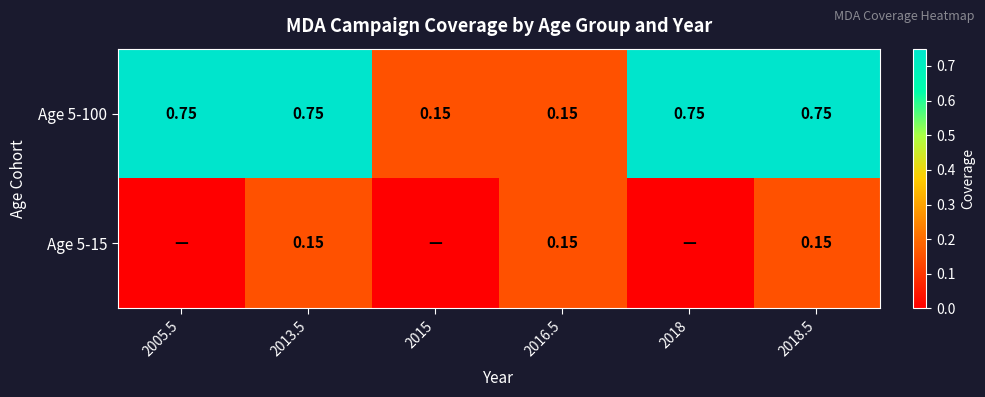

How many distinct data groups are displayed?

2